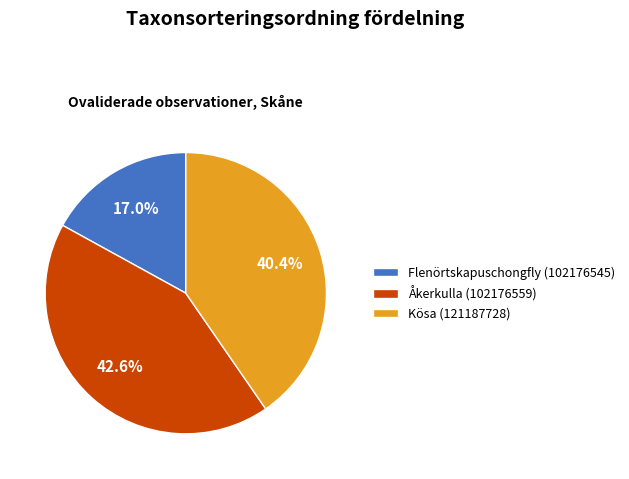

To the nearest percent, what percentage of the pie is Flenörtskapuschongfly (102176545)?

17%